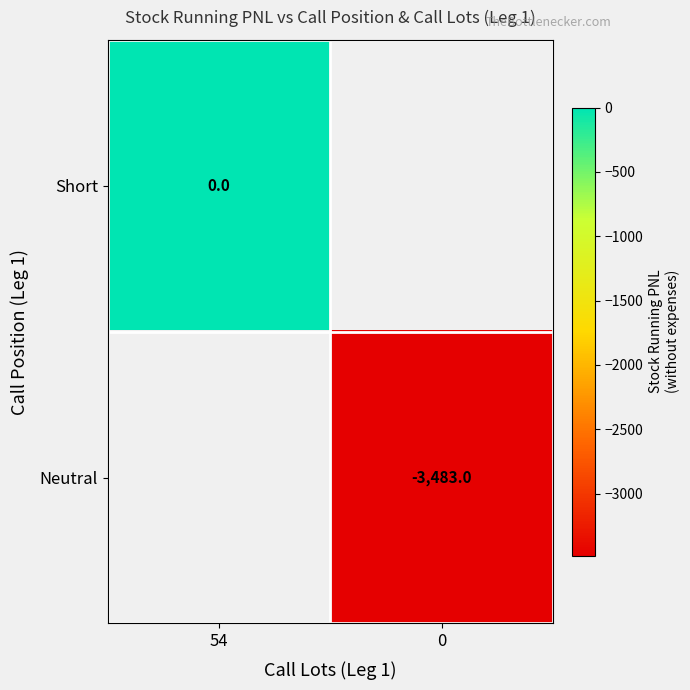

The value of Neutral at 0 is -5904. True or false?

False